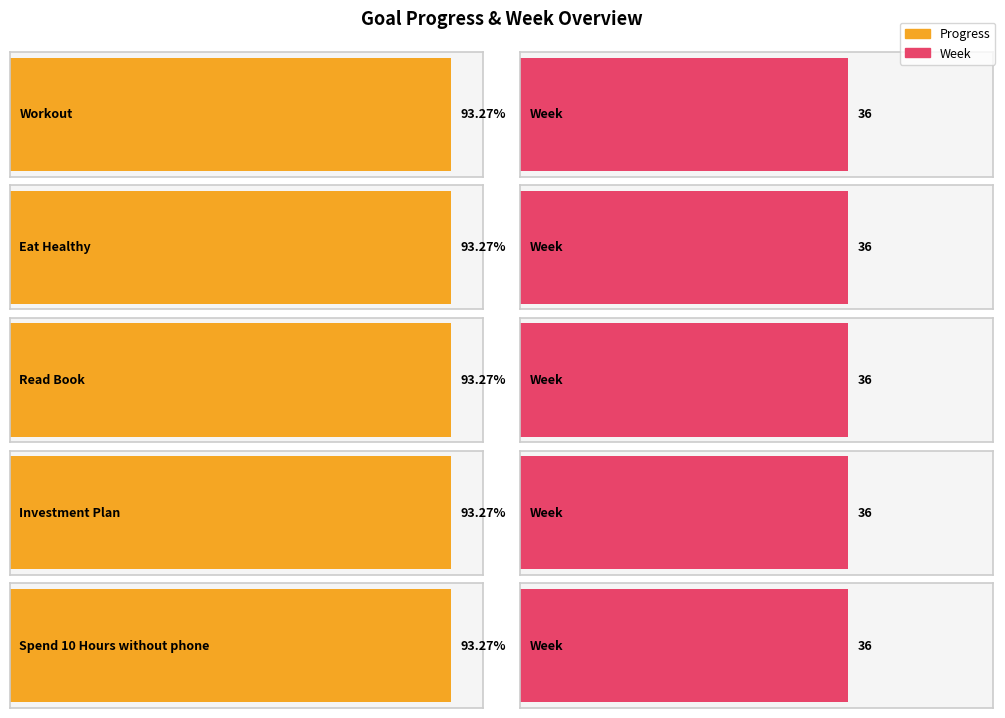

What is the sum of the Progress values at Spend 10 Hours without phone and Investment Plan?

1.9